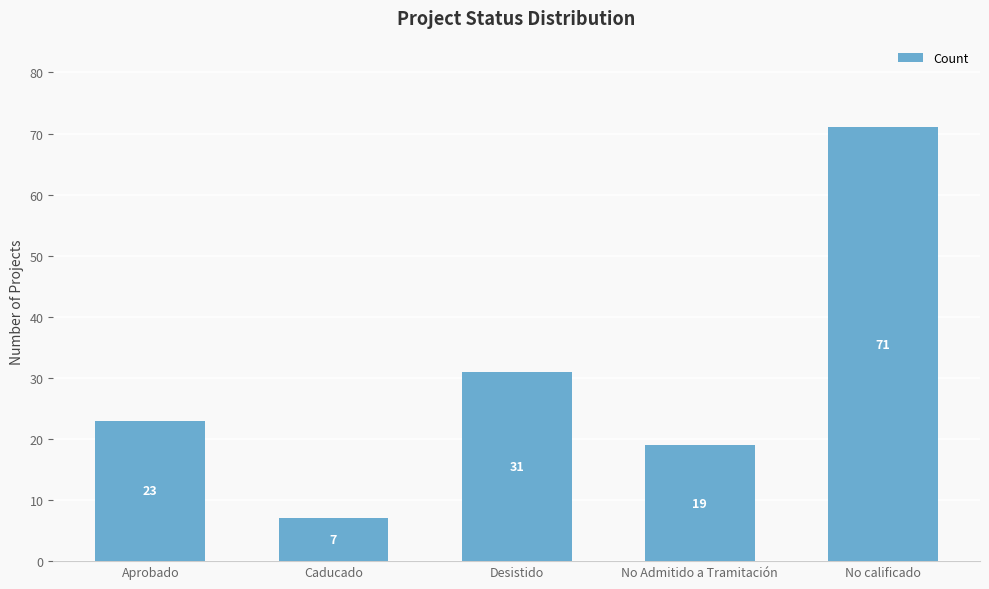

Reading right to left, list all the values displayed in this chart.

71	19	31	7	23